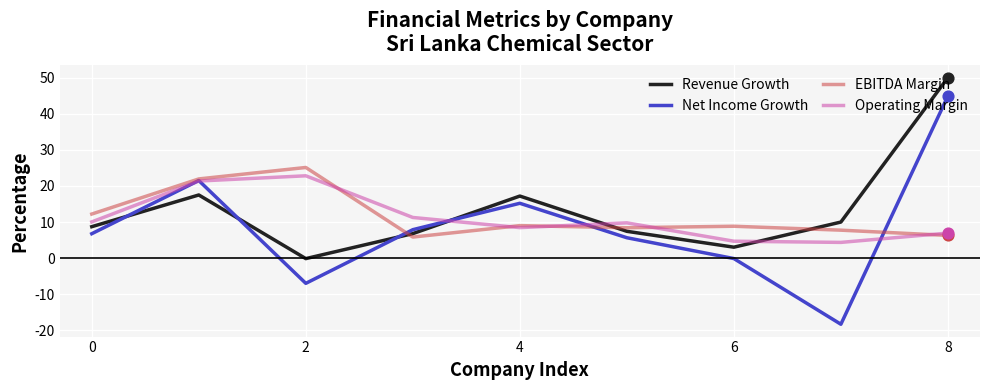

Which series has the largest total across all categories?

Revenue Growth